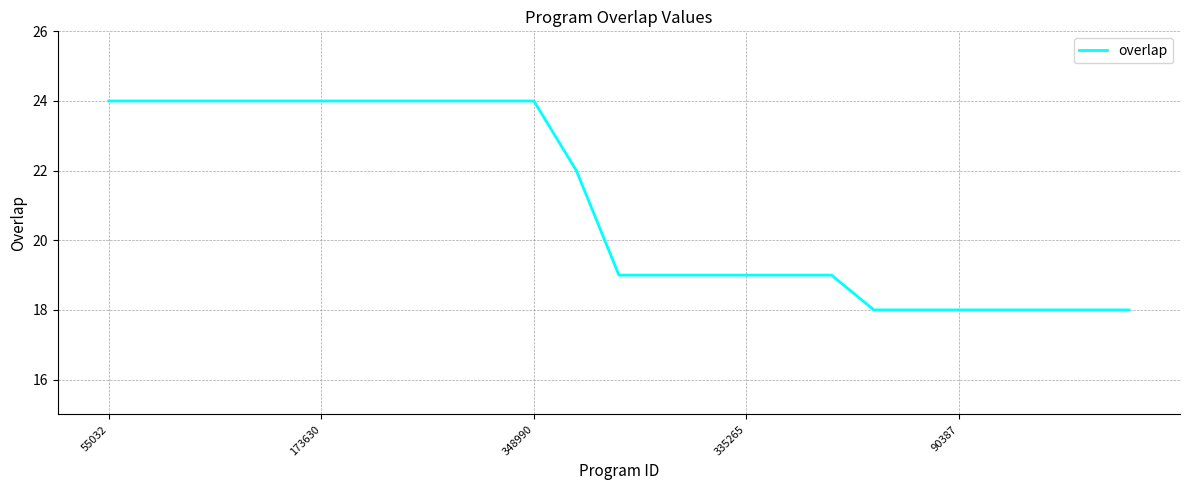

What is the average value?

21